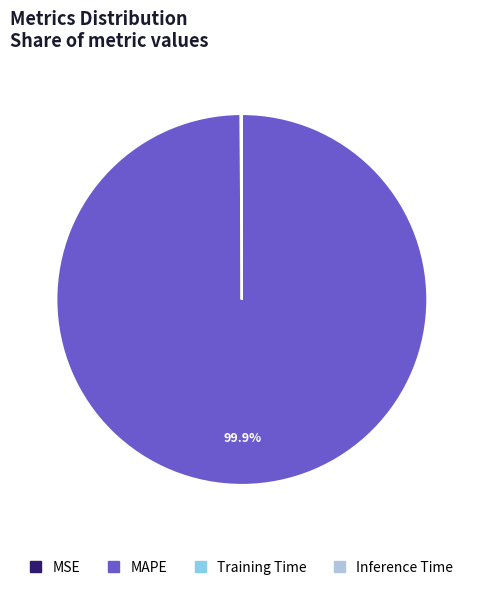

Is there any slice that represents more than half of the pie?

Yes